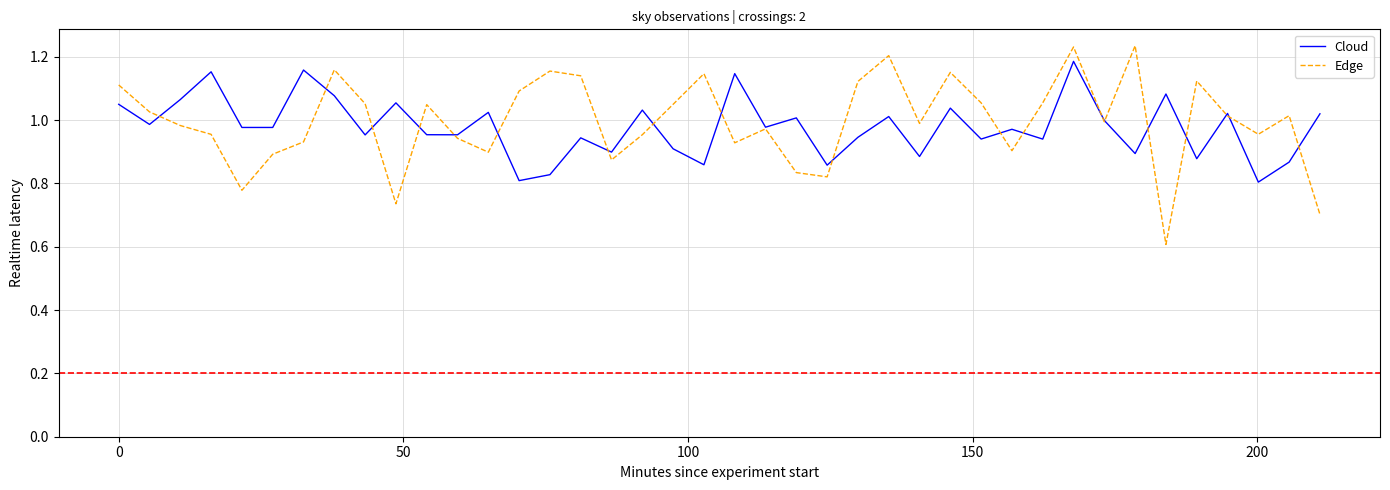

Which series ends up on top after the final intersection of Cloud and Edge?

Cloud